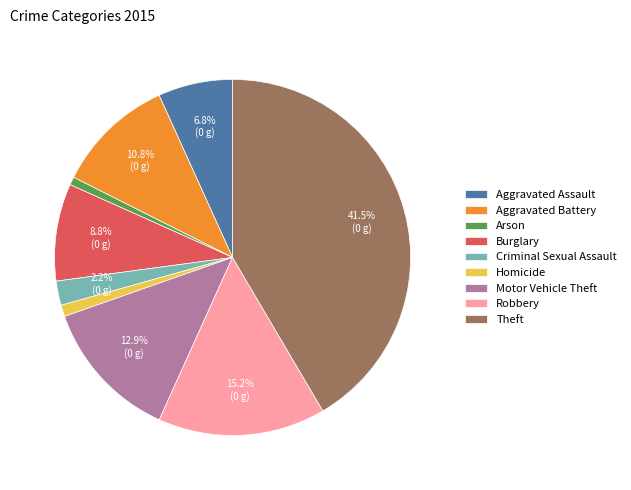

The Robbery slice represents 15% of the pie. True or false?

True